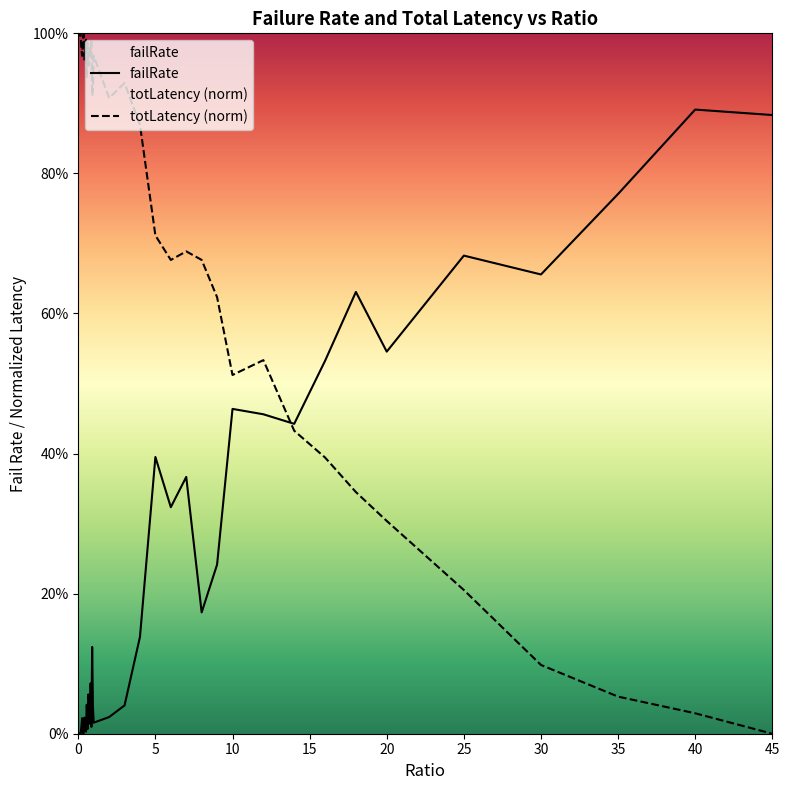

How many values in failRate are above zero?

39